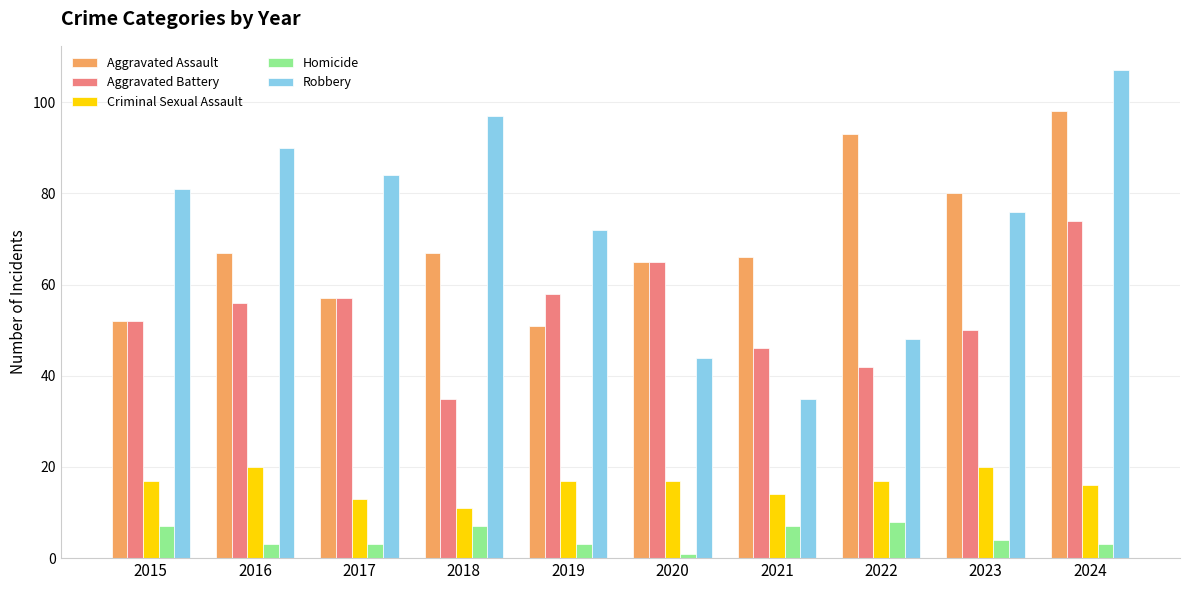

Reading left to right, what are all the values shown in this chart?

Aggravated Assault: 52	67	57	67	51	65	66	93	80	98
Aggravated Battery: 52	56	57	35	58	65	46	42	50	74
Criminal Sexual Assault: 17	20	13	11	17	17	14	17	20	16
Homicide: 7	3	3	7	3	1	7	8	4	3
Robbery: 81	90	84	97	72	44	35	48	76	107